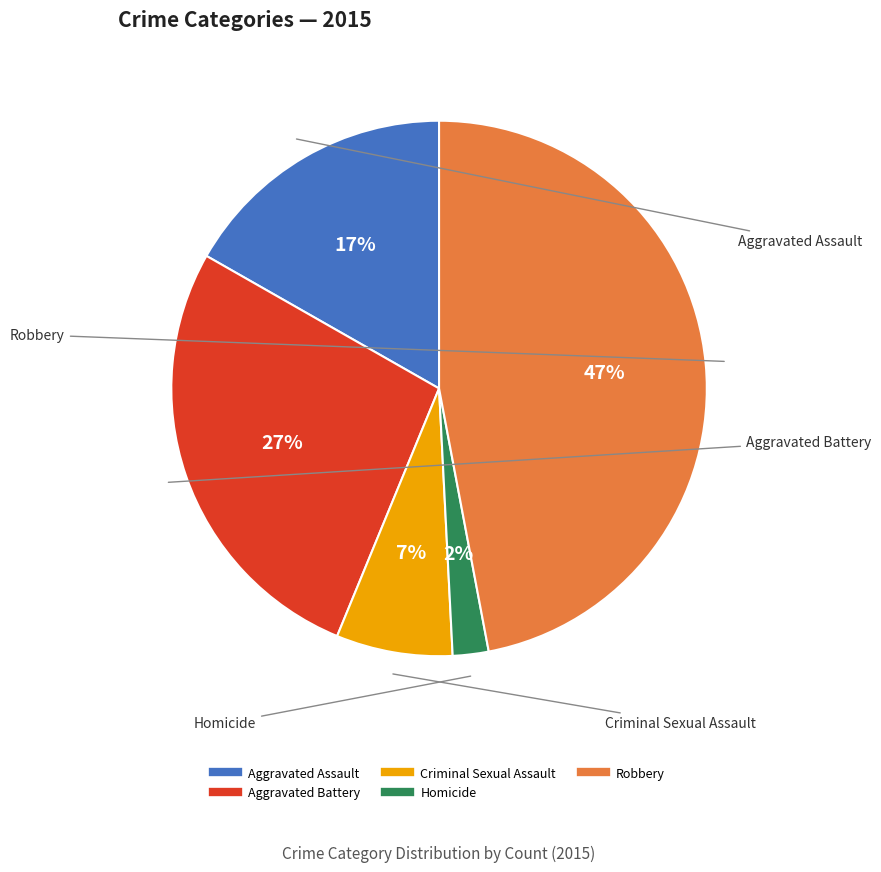

To the nearest percent, what is the average slice percentage?

20%